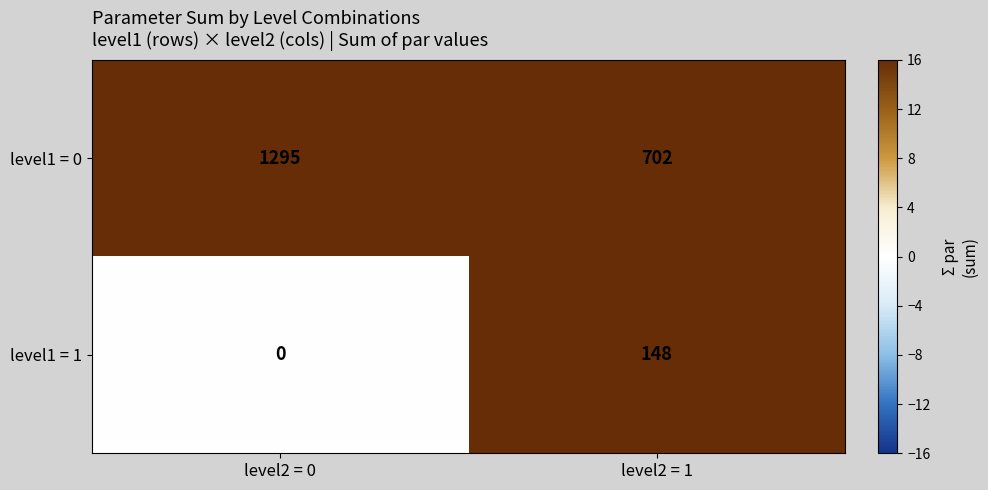

List the series in order of their peak value, highest first.

level1 = 0, level1 = 1